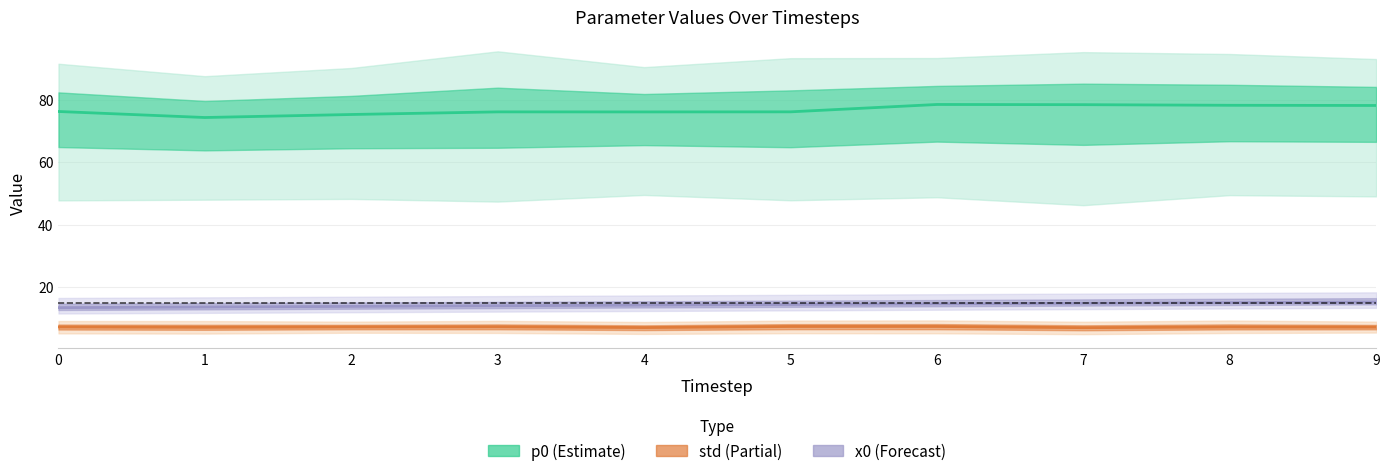

Between 0 and 2, which series saw the biggest shift?

p0 (Estimate)